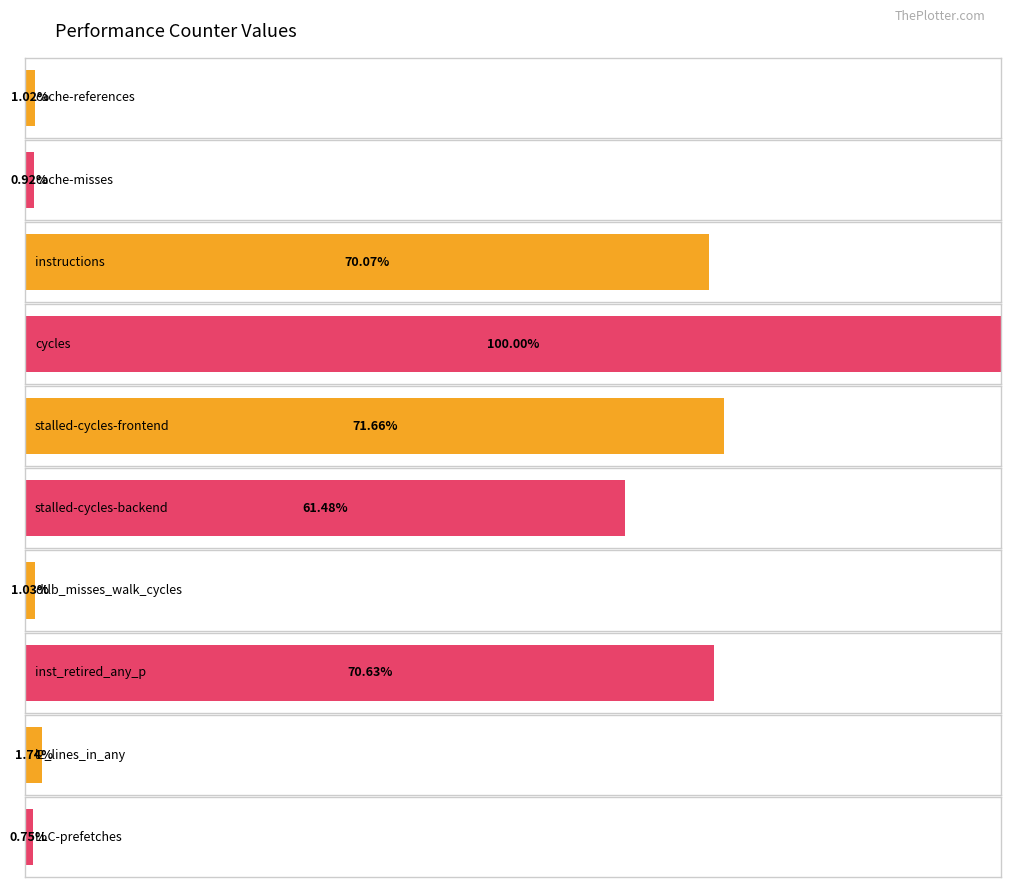

How many bars are there in total?

10